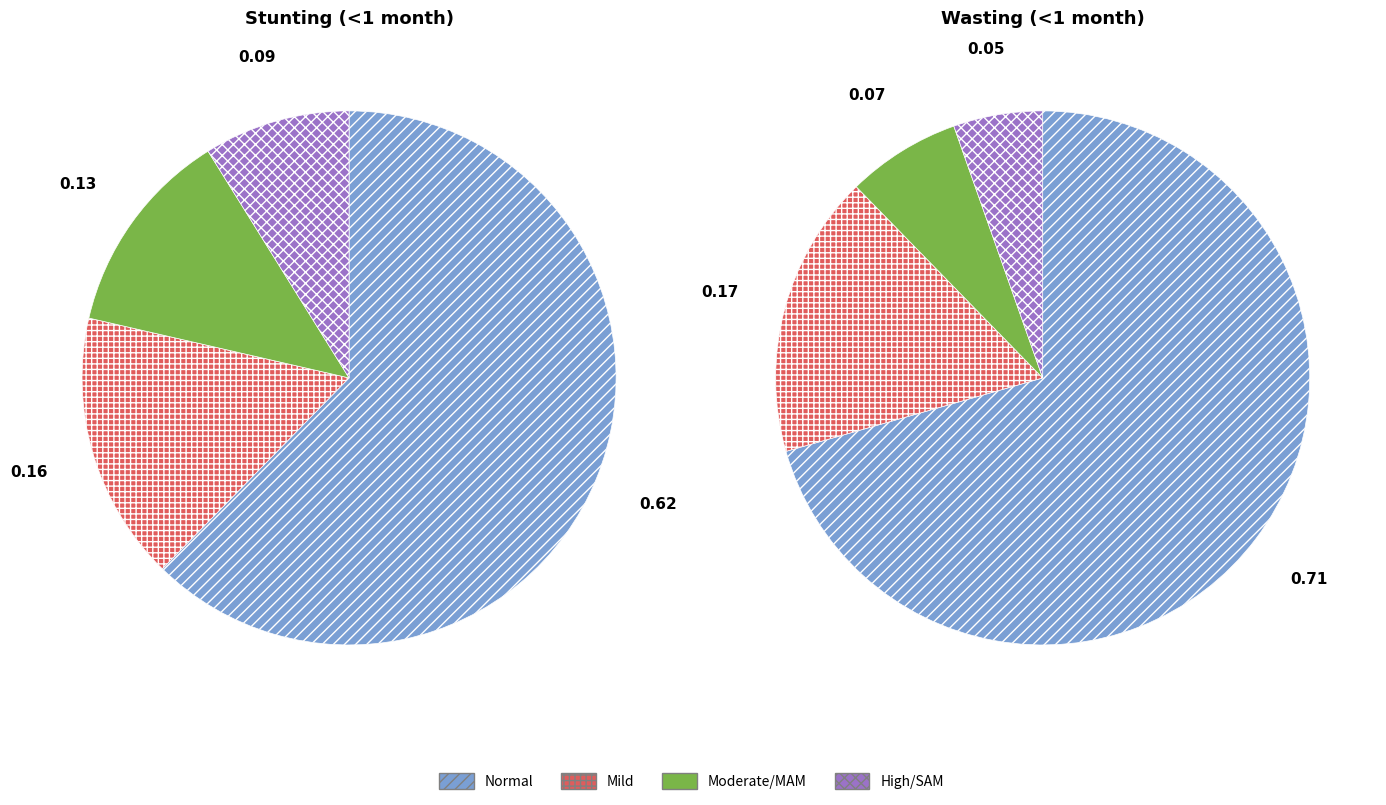

True or false: 2 accounts for 5% of the total.

False